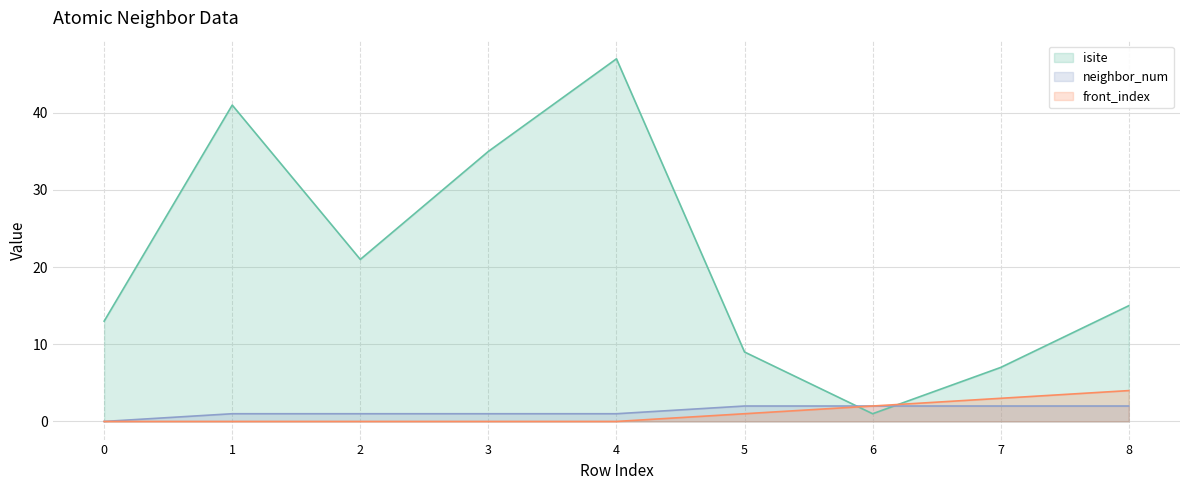

At 3, list the series in order from largest to smallest.

isite, neighbor_num, front_index